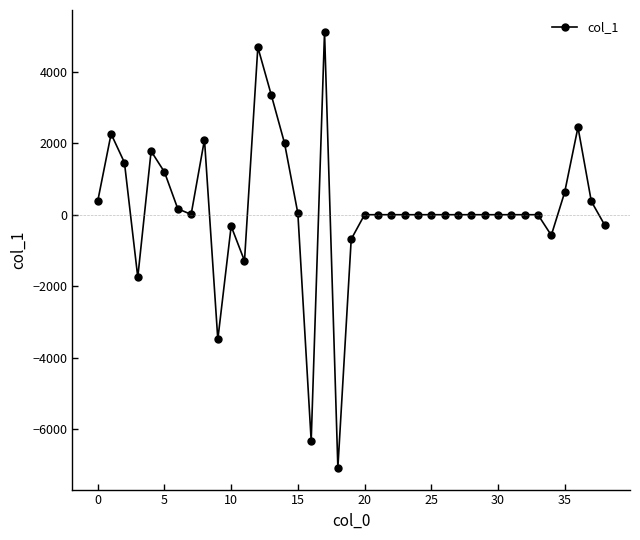

How many lines are shown in the chart?

1